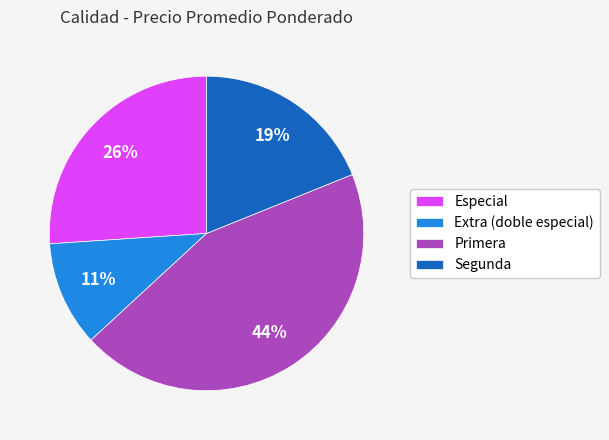

Is the sum of Extra (doble especial) and Especial greater than half?

No